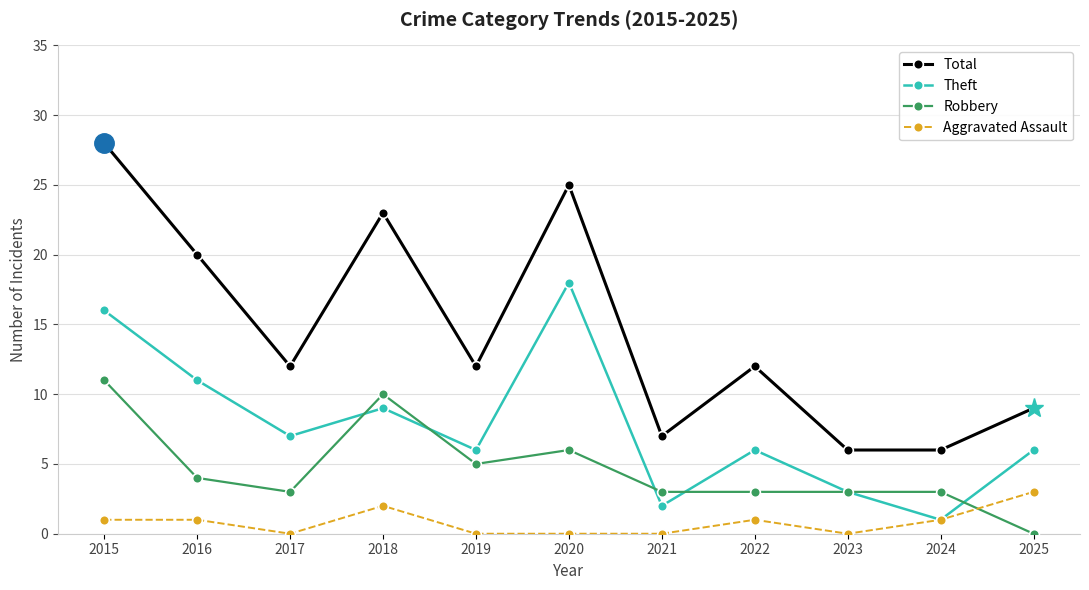

At which label is Robbery closest to 5?

2019